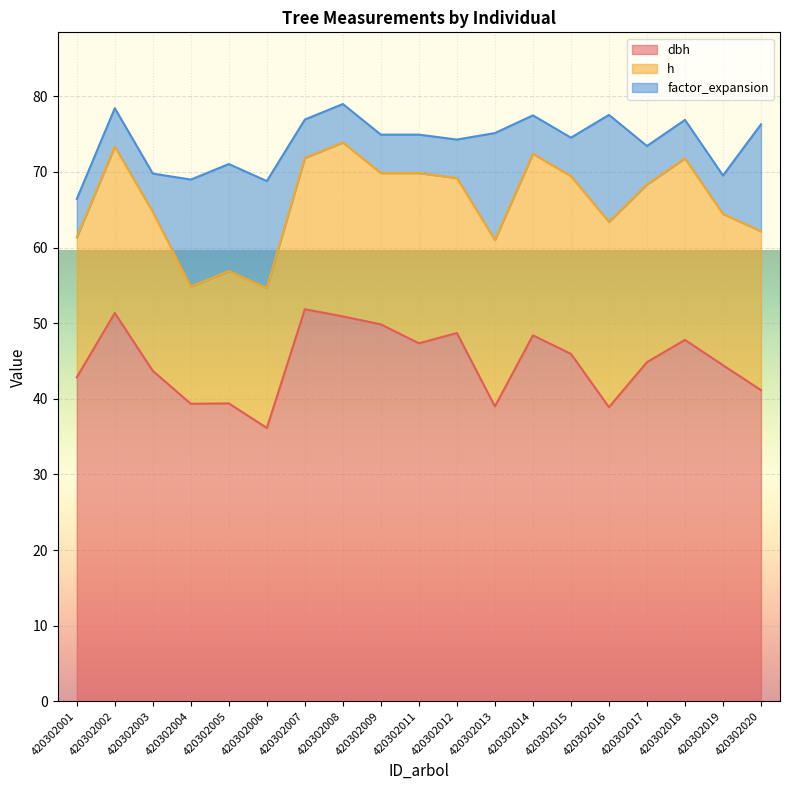

What is the sum of all dbh values?

852.0